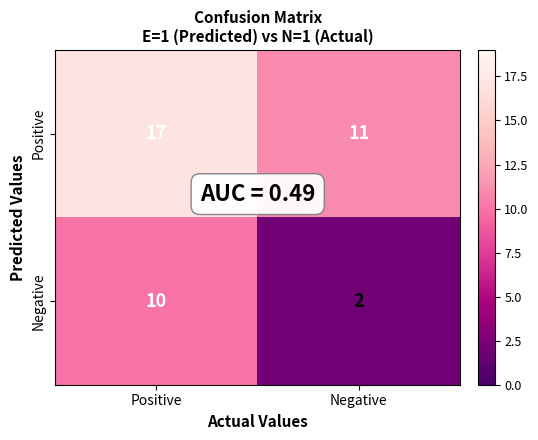

What is the difference between the Negative values at Positive and Negative?

8